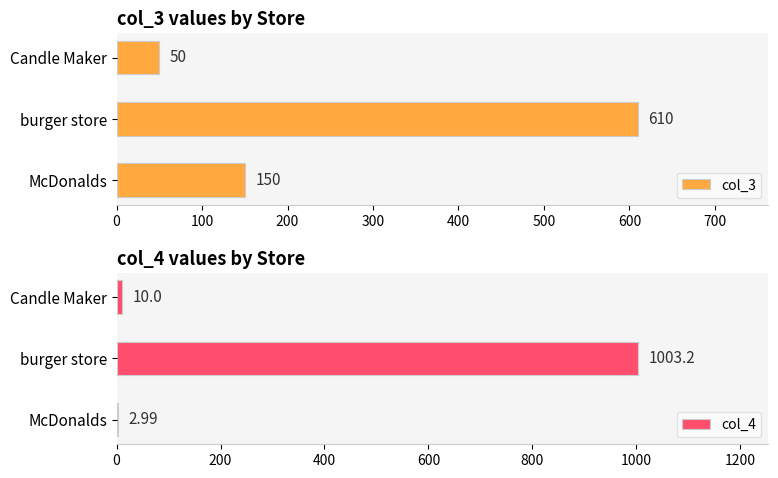

Count the col_3 values in the range 50 to 610.

3